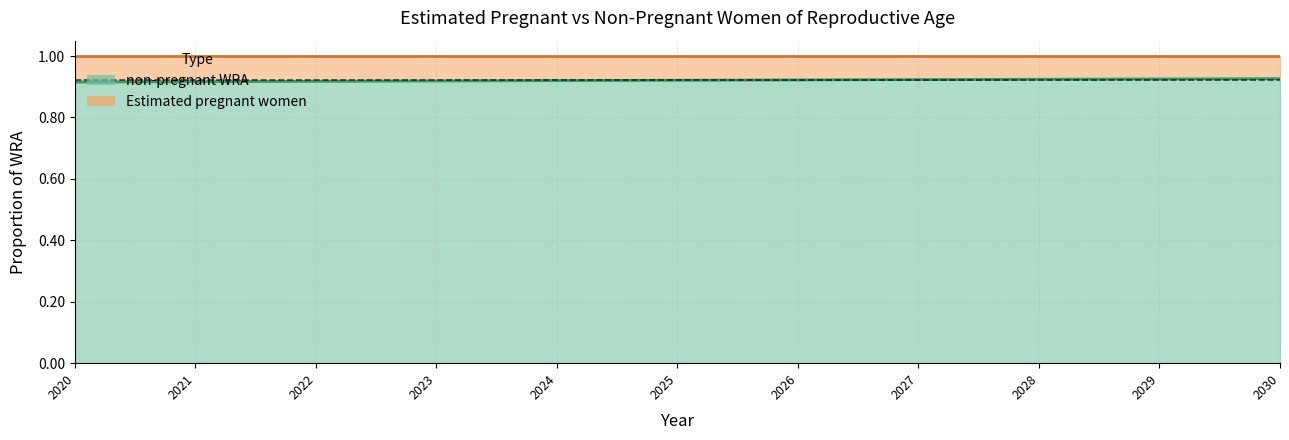

Reading left to right, what are all the values shown in this chart?

0.9	0.9	0.9	0.9	0.9	0.9	0.9	0.9	0.9	0.9	0.9